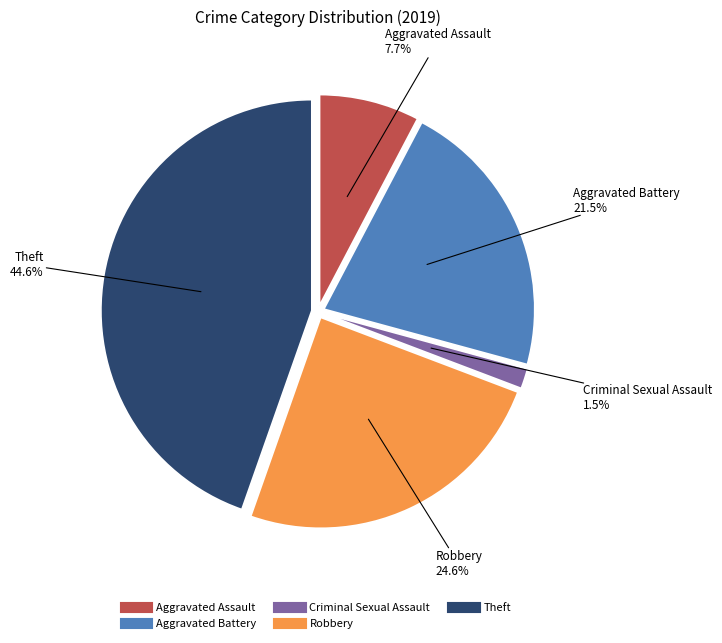

Count the number of slices in the pie.

7